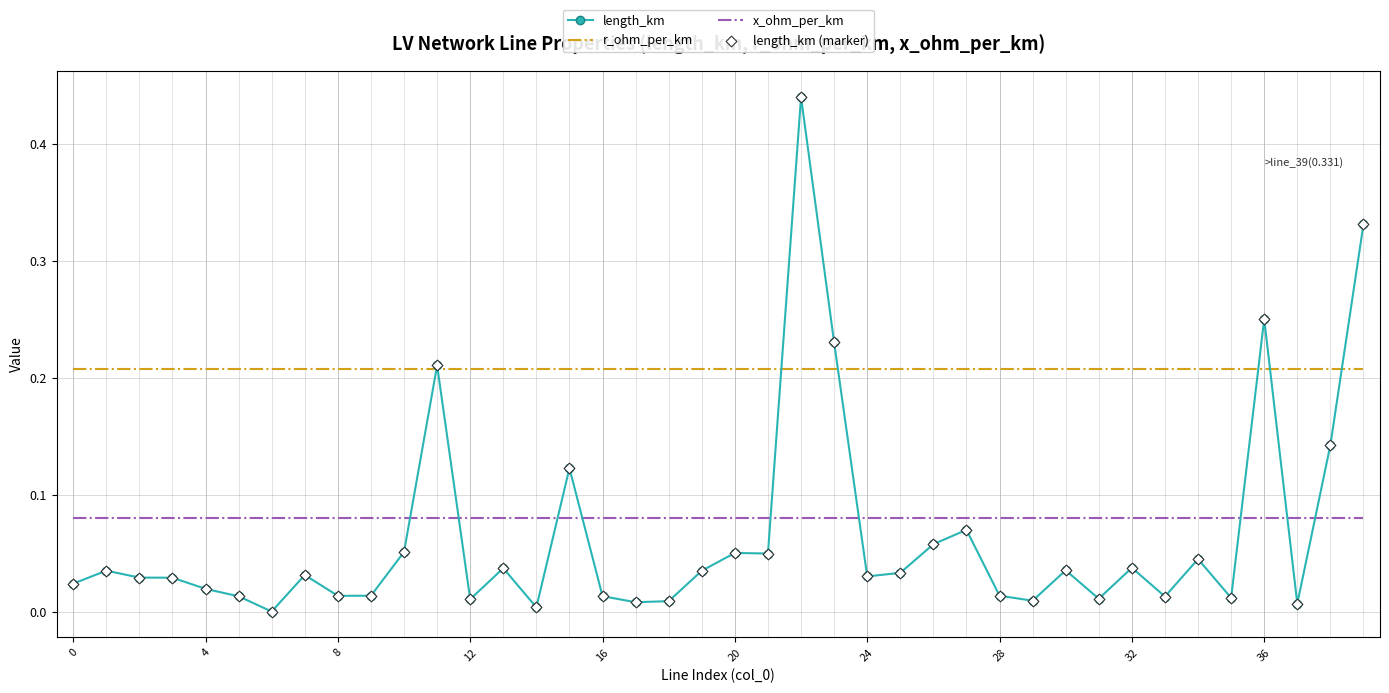

At how many categories does at least one series exceed 0?

40